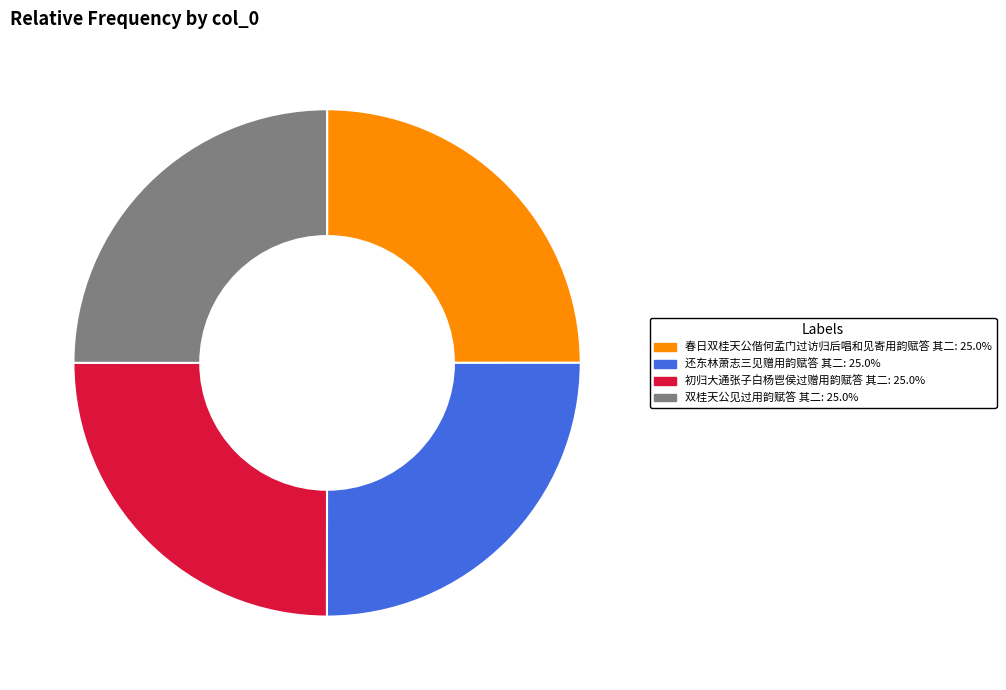

Does any single category account for the majority?

No